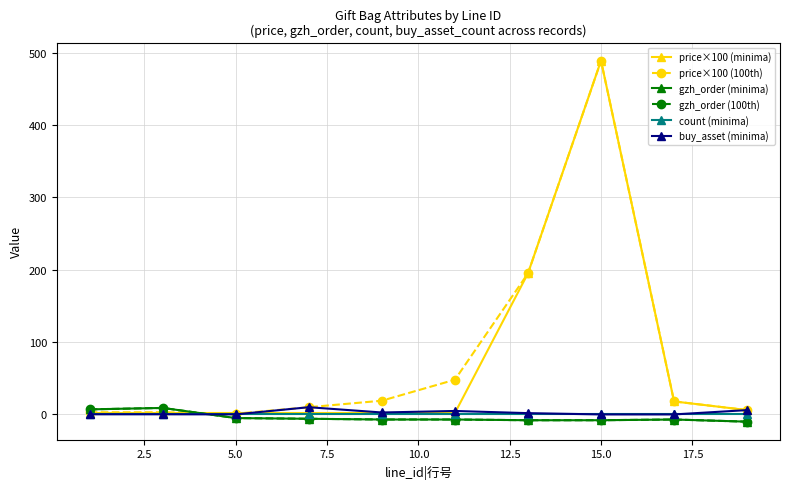

Does the chart have visible grid lines?

Yes